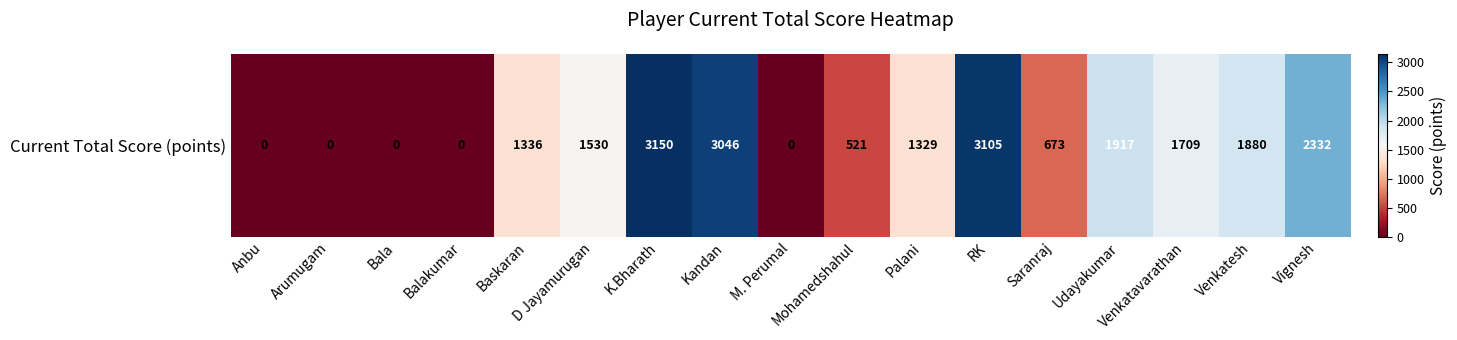

What is the sum of all values?

22528